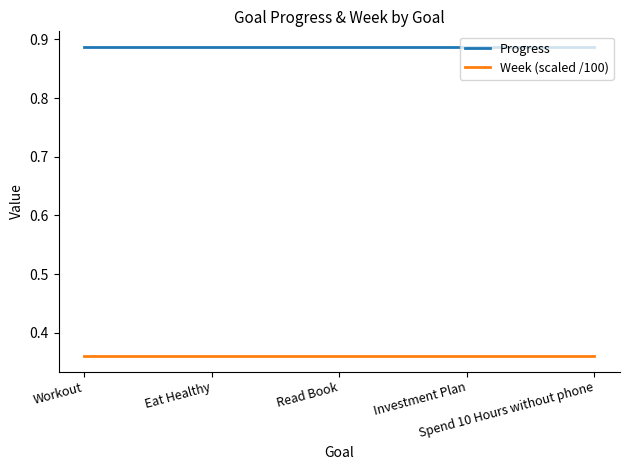

List the series in order of their overall mean, highest first.

Progress, Week (scaled /100)